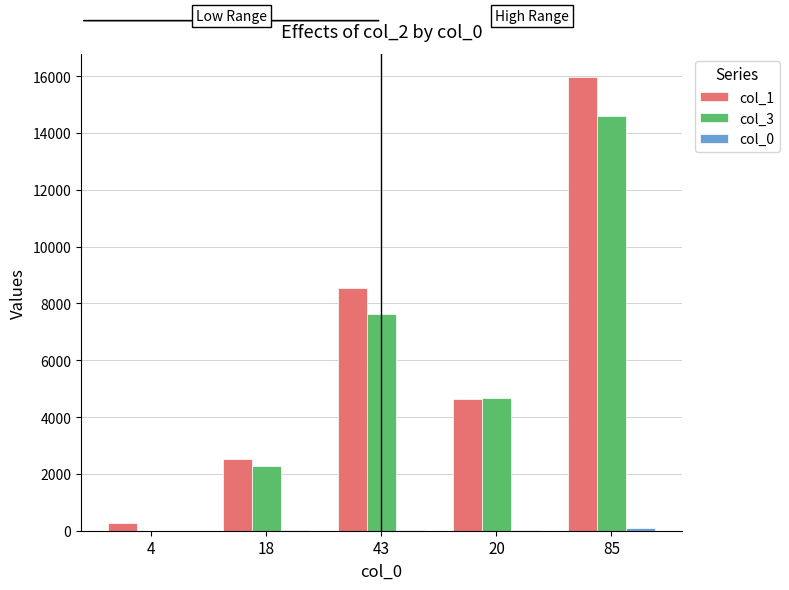

At which category is the sum across all series the highest?

85